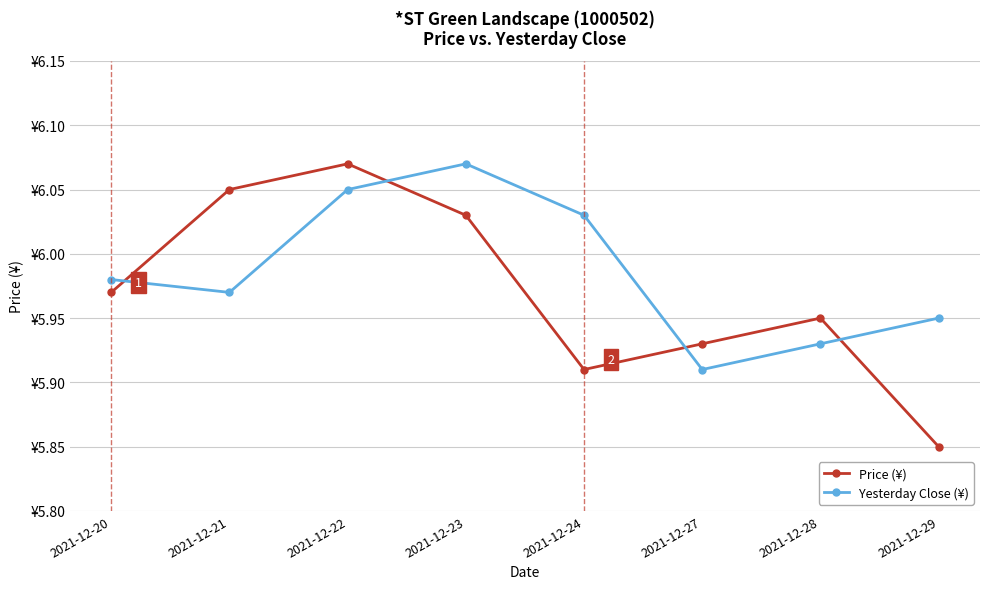

What is the difference between the maximum and second lowest values in the Yesterday Close (¥) series?

0.1